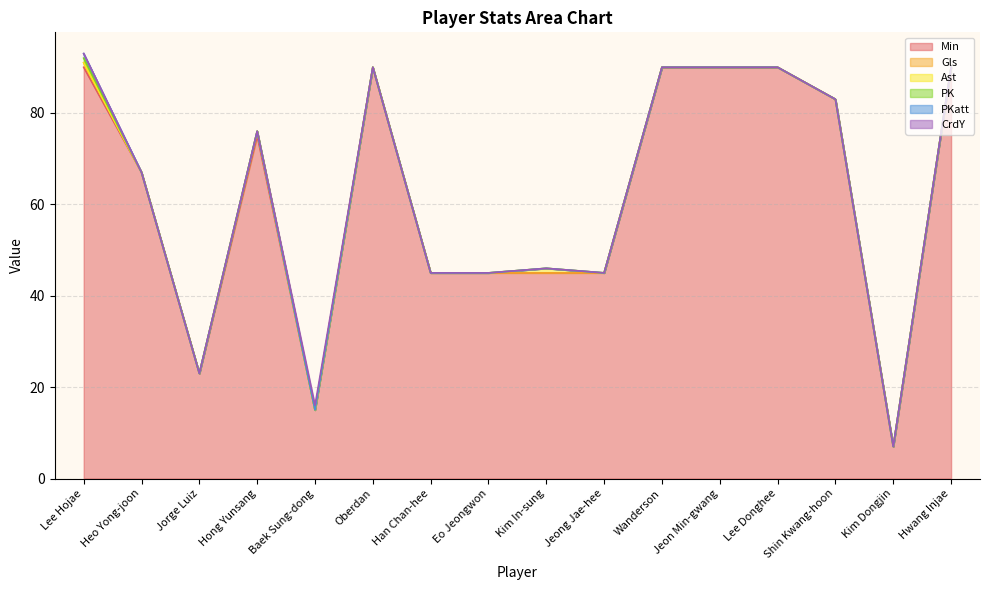

What is the spread (max minus min) of values at Kim In-sung?

45